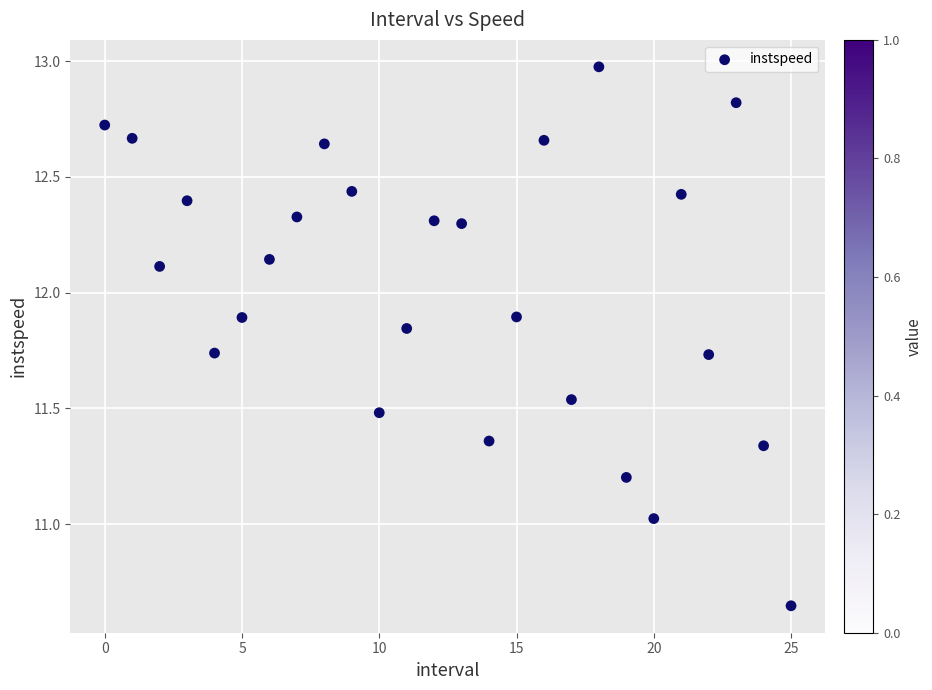

What is the range of Y values (max minus min)?

2.3